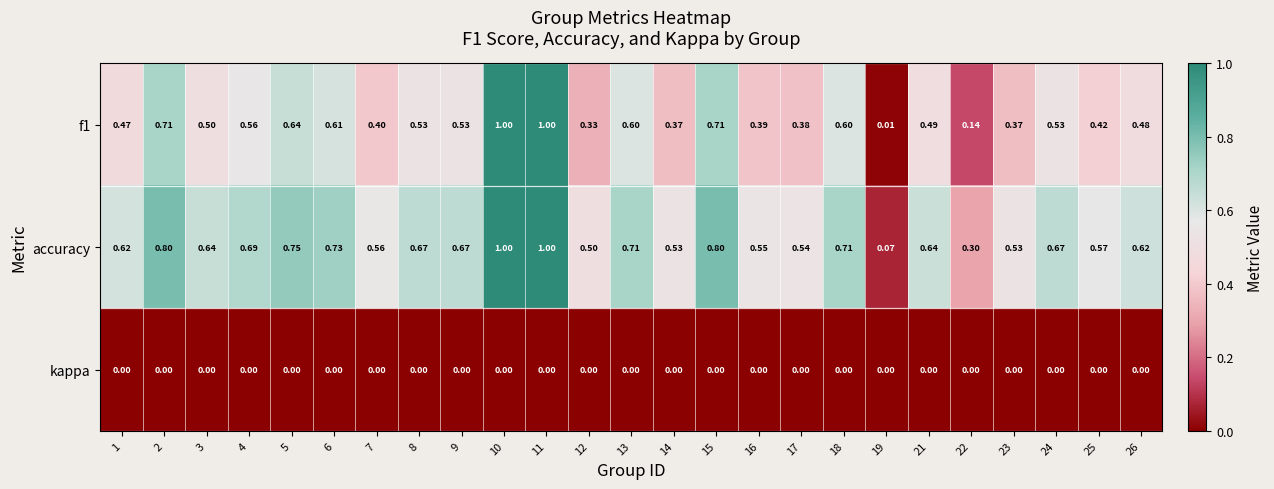

At 6, list the series in order from smallest to largest.

kappa, f1, accuracy